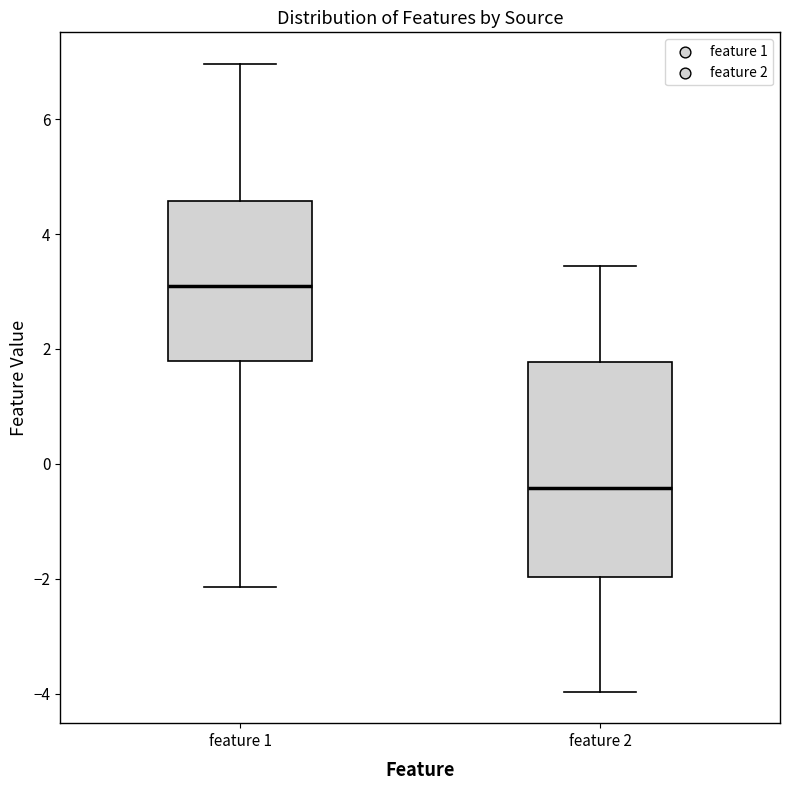

Reading left to right, read every box against the y-axis: the position of its median line, the range the box covers, and the ends of its whiskers. The values are not printed on the chart, so give them approximately, as read against the axis.

feature 1: median 3.0, box 1.8 to 4.6, whiskers -2.2 to 7.0
feature 2: median -0.4, box -2.0 to 1.8, whiskers -4.0 to 3.4